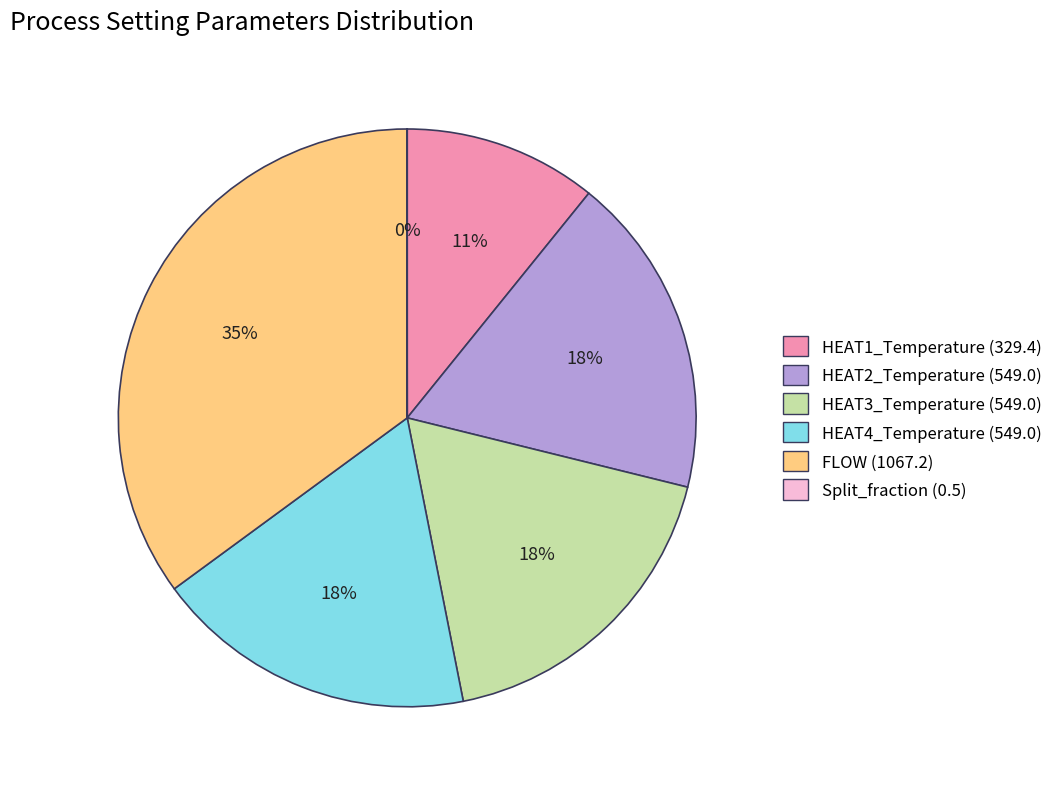

To the nearest percent, what is the difference between the largest and smallest slice percentages?

35%